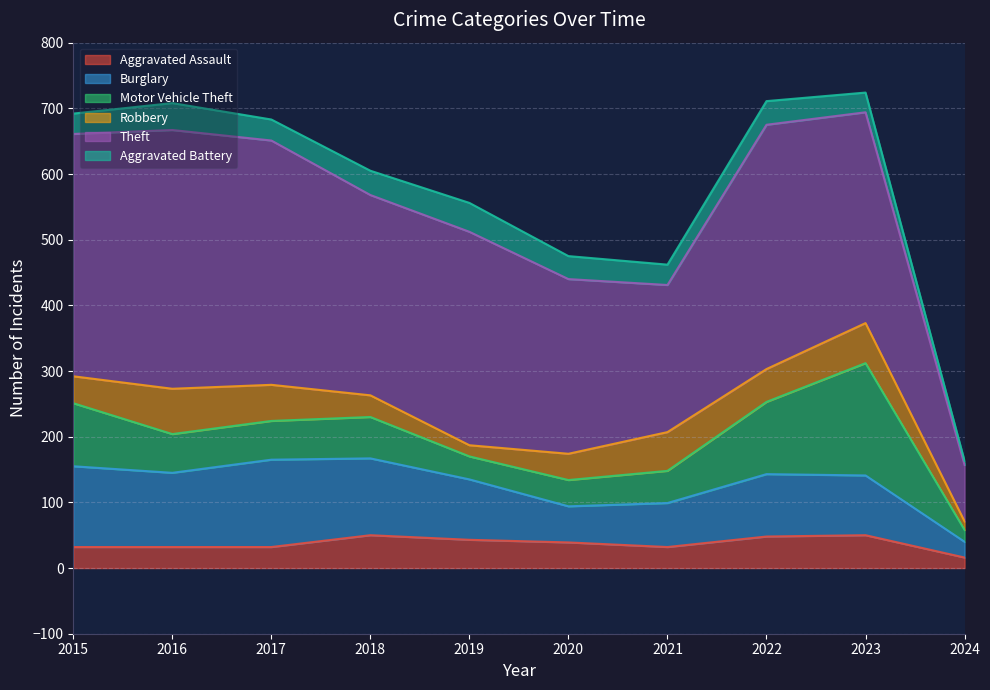

What is the difference between the maximum and minimum values in the Motor Vehicle Theft series?

153